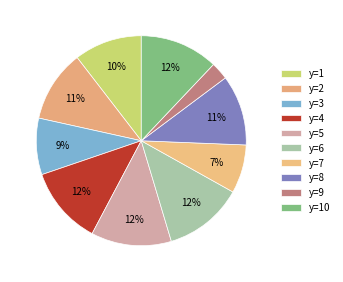

To the nearest percent, what is the difference between the largest and smallest slice percentages?

10%